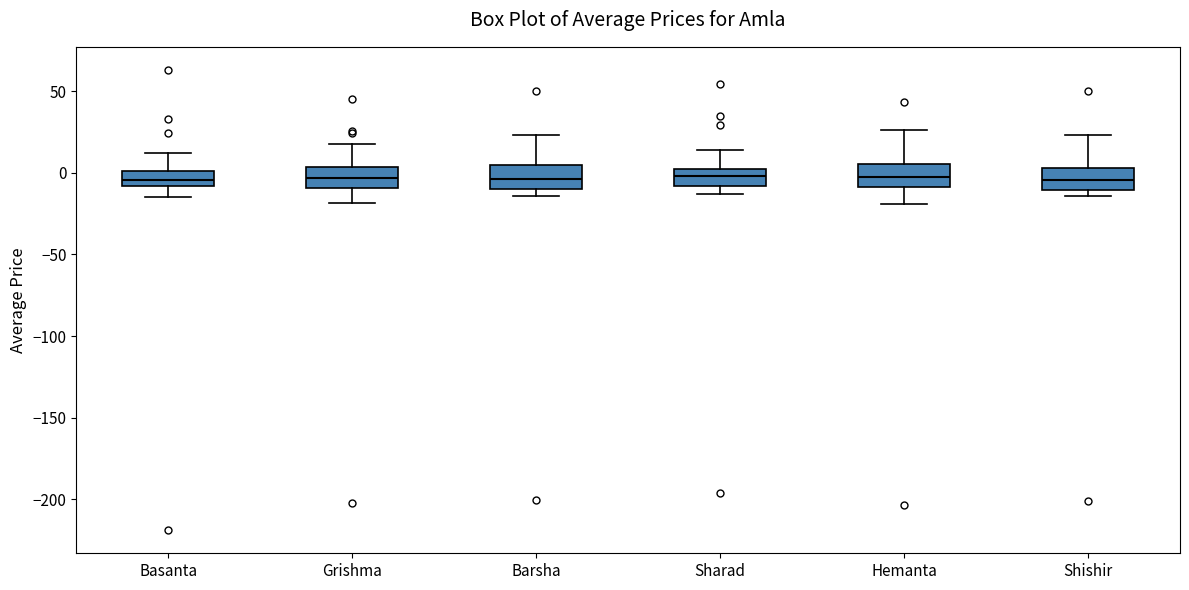

Where does the median line of the box for Shishir sit on the y-axis? The values are not printed on the chart, so give them approximately, as read against the axis.

-5